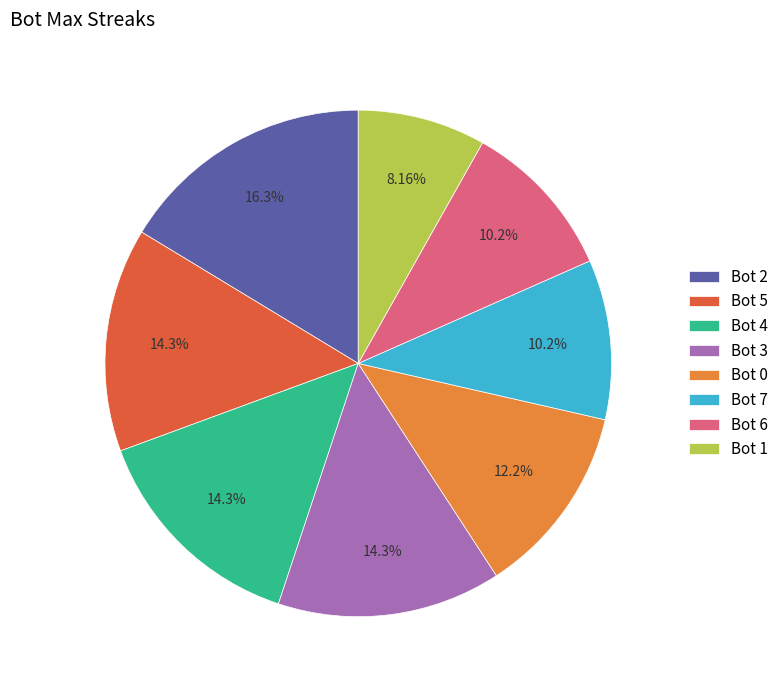

Between Bot 0 and Bot 1, which is larger?

Bot 0